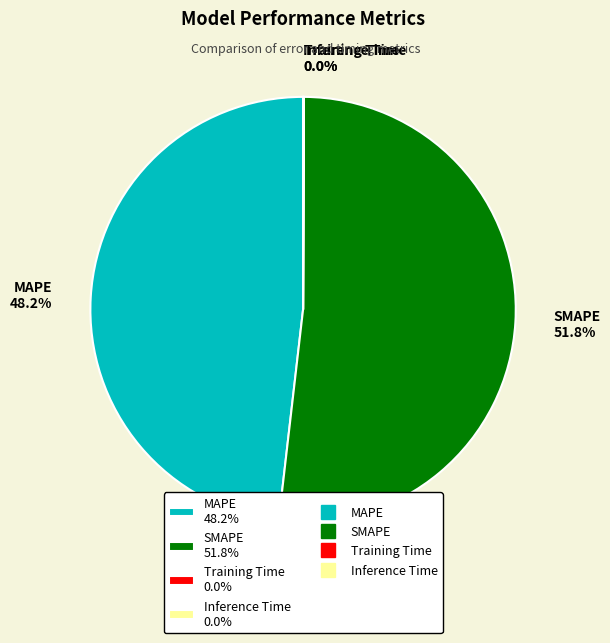

What portion of the pie excludes MAPE?

51.8%